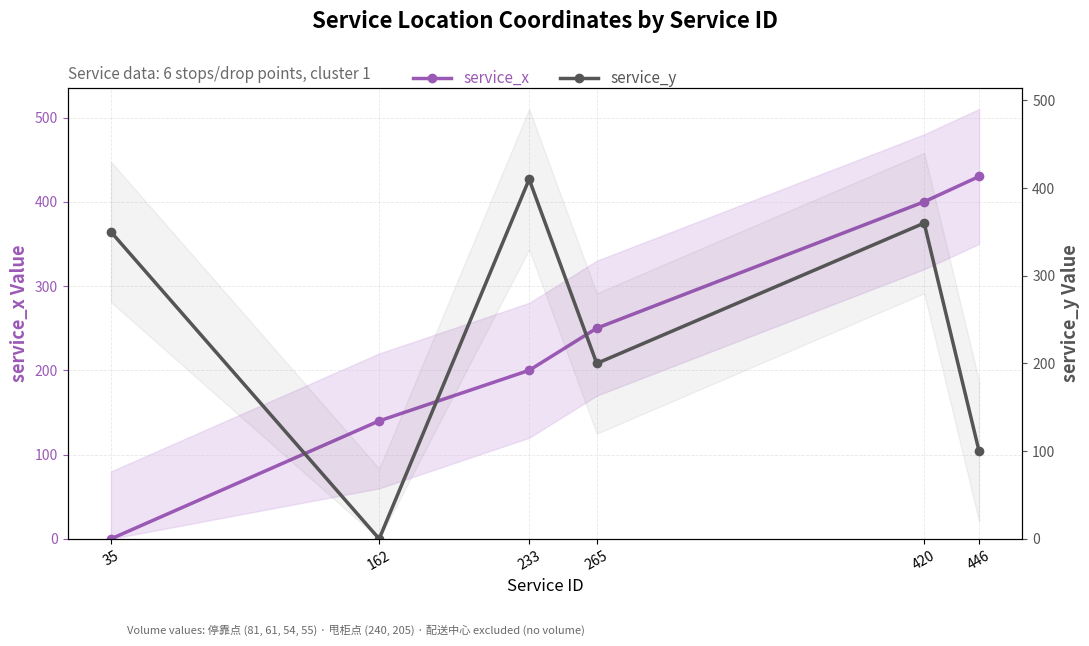

Reading left to right, transcribe all the data shown in this chart.

service_x: 0	140	200	250	400	430
service_y: 350	0	410	200	360	100